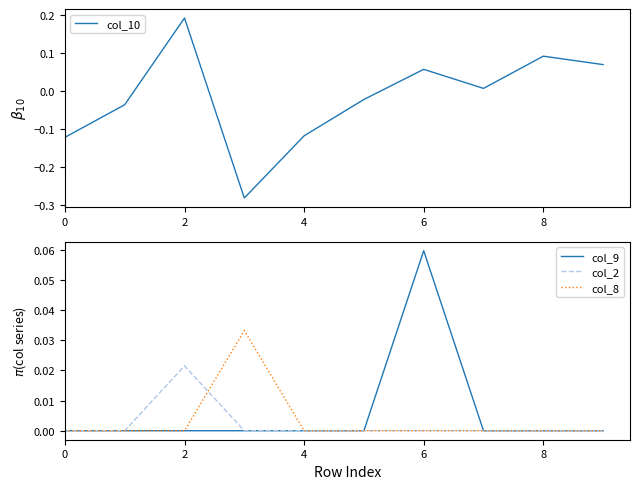

Between 6 and 0, which is larger?

6